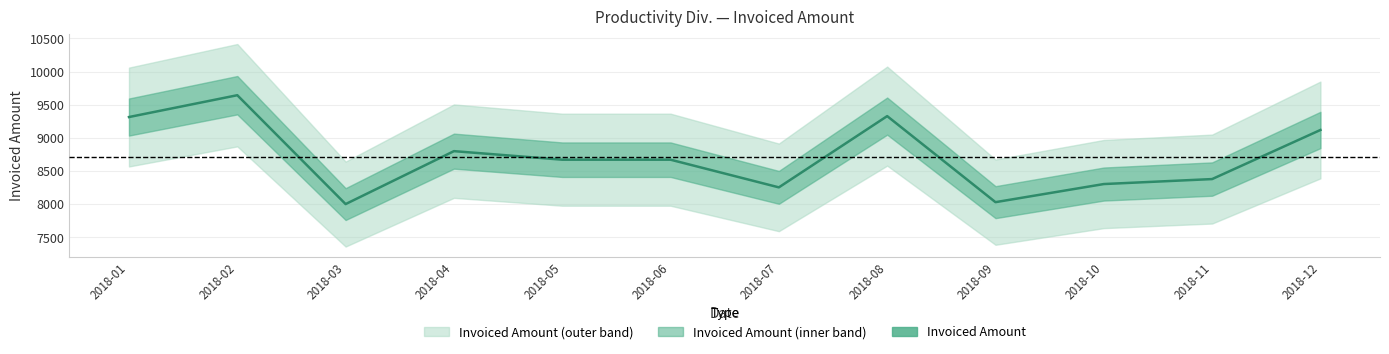

Reading right to left, transcribe all the data shown in this chart.

2018-12=9119	2018-11=8379	2018-10=8304	2018-09=8031	2018-08=9328	2018-07=8254	2018-06=8671	2018-05=8671	2018-04=8800	2018-03=8002	2018-02=9643	2018-01=9314